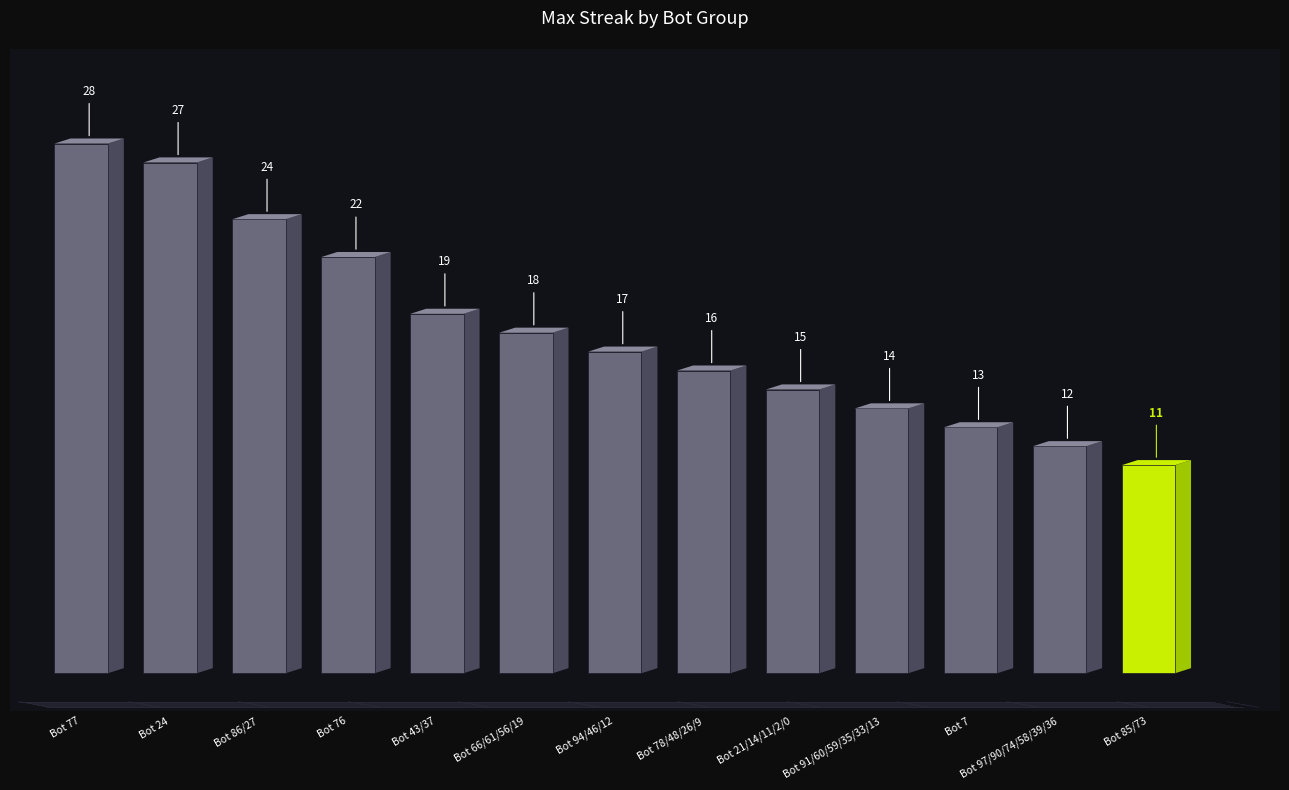

What is the value of the 12th bar from the left?

12